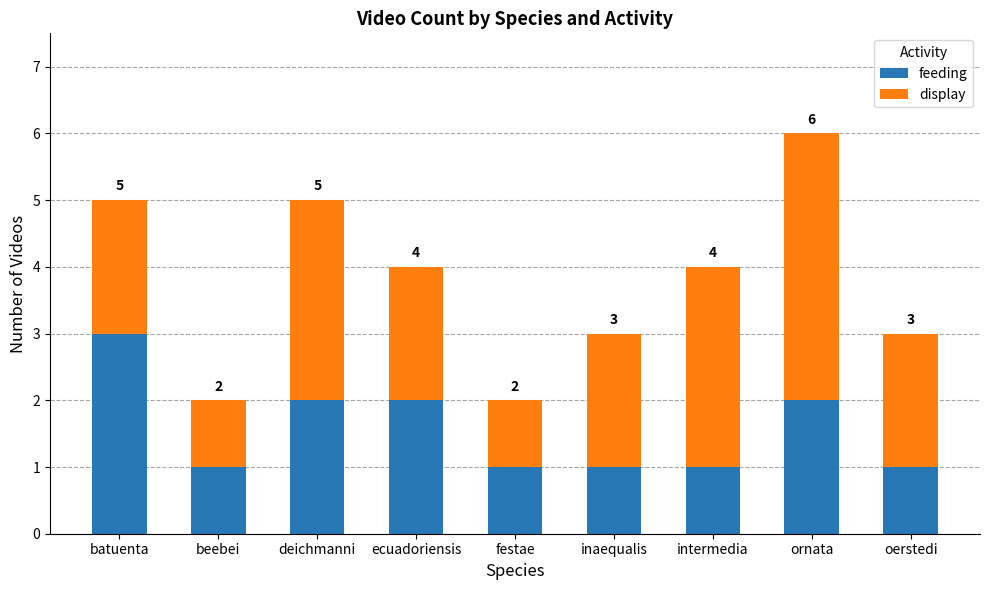

At which category is the sum across all series the highest?

ornata